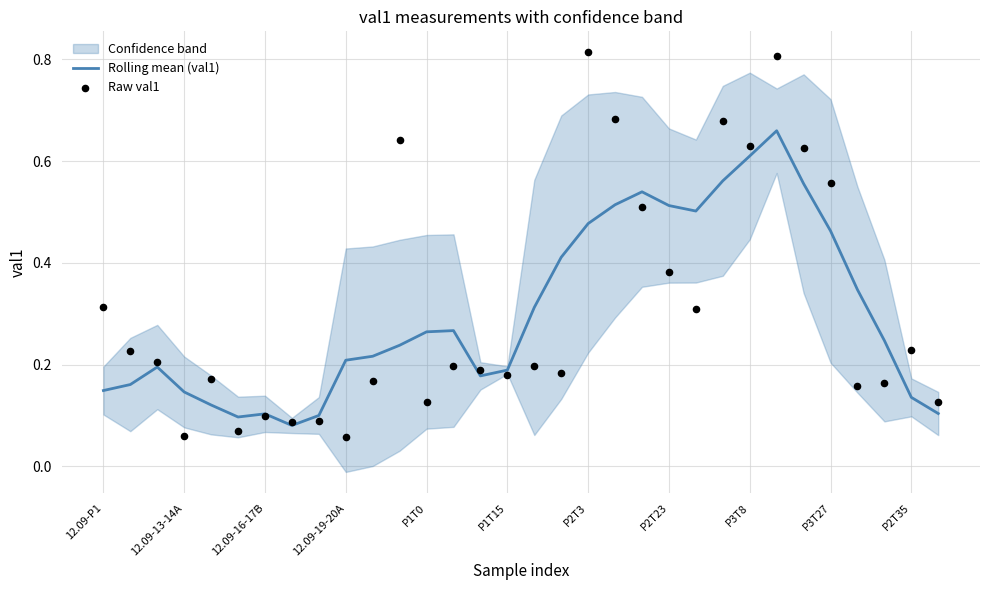

Which series has the largest total across all categories?

Raw val1